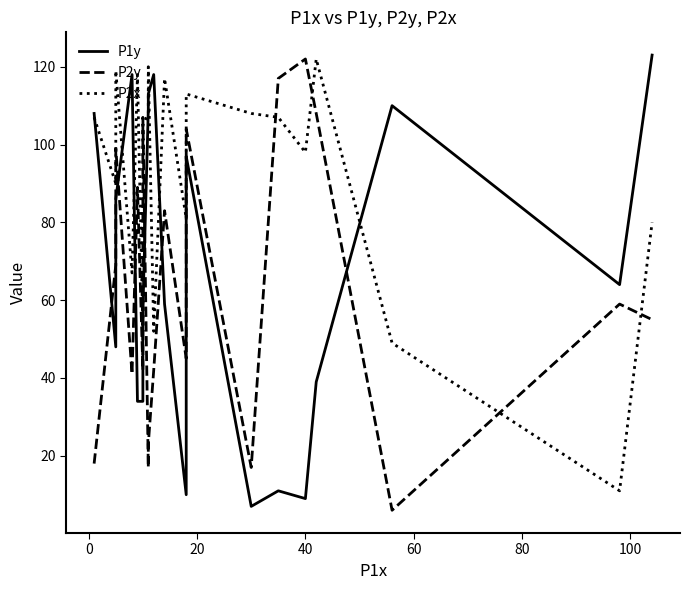

How many categories are shown in the chart?

20